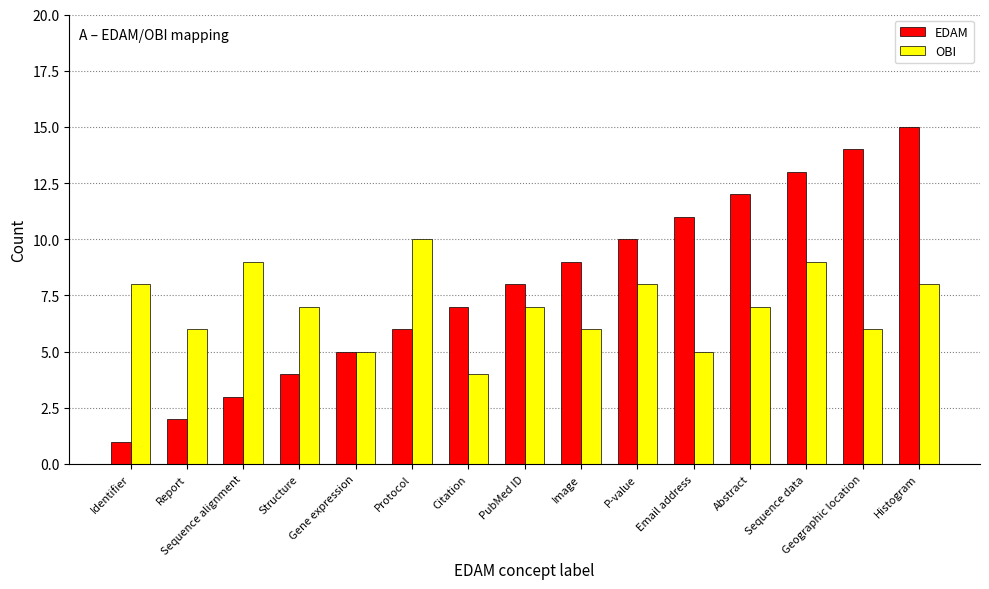

Are the bars horizontal?

No